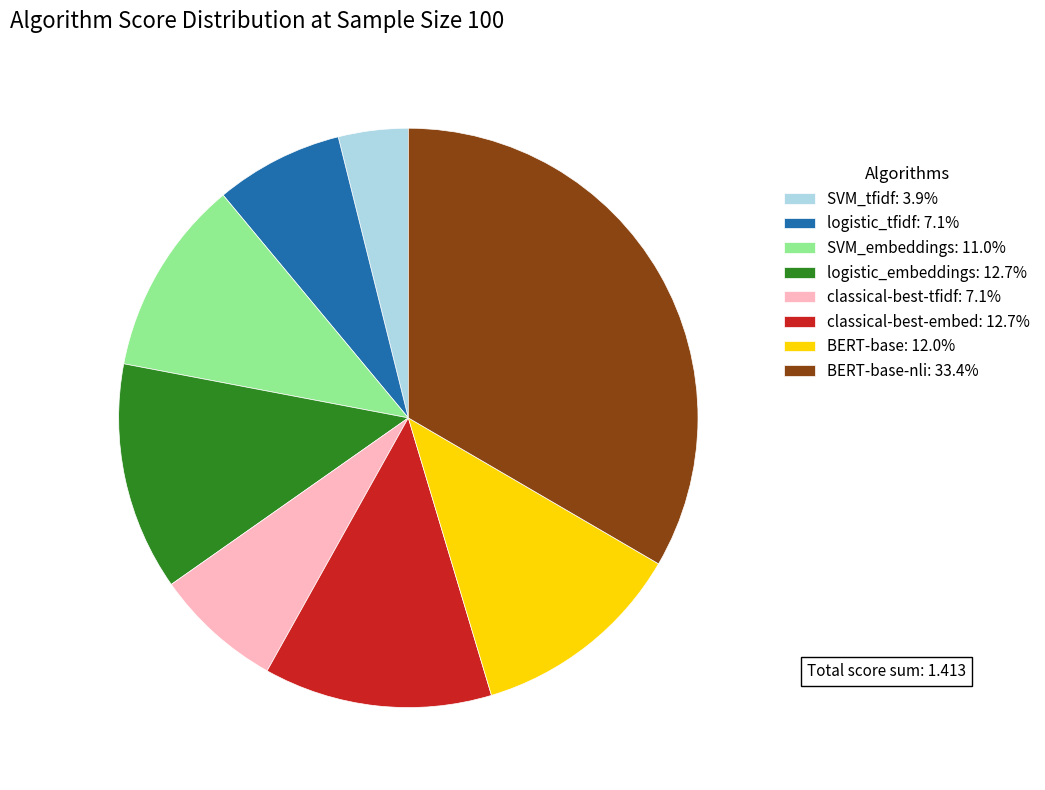

Does BERT-base: 12.0% account for over 50% of the chart?

No